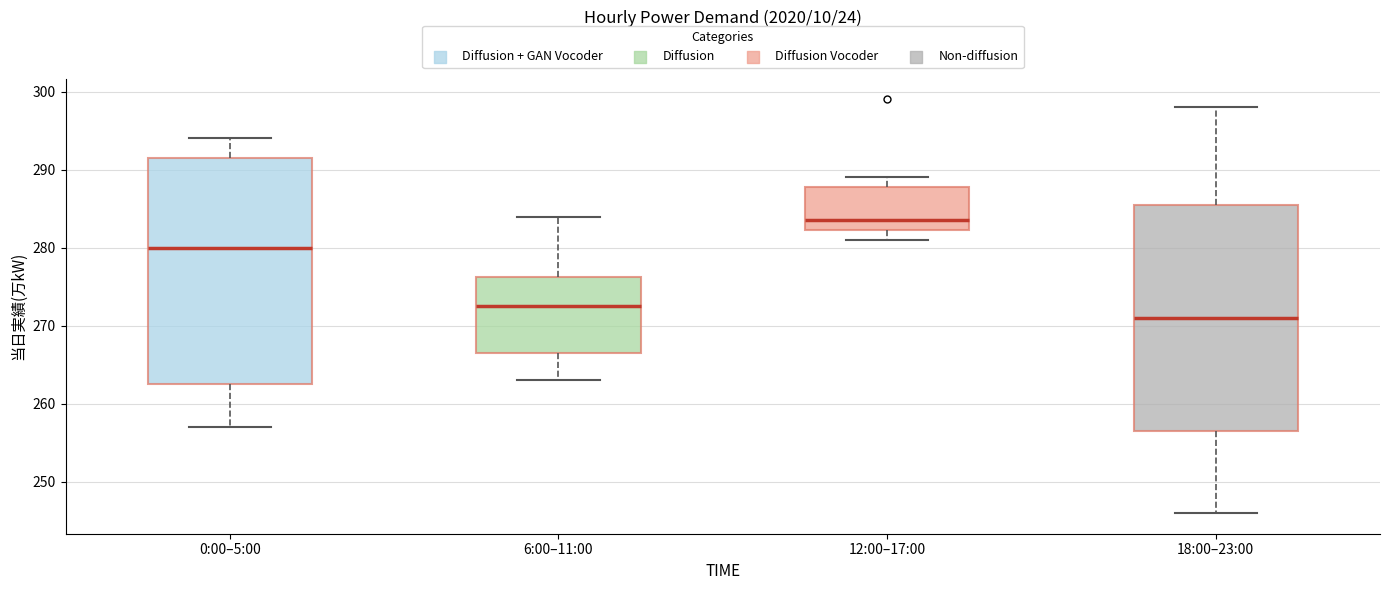

Which box has the highest median line?

12:00–17:00